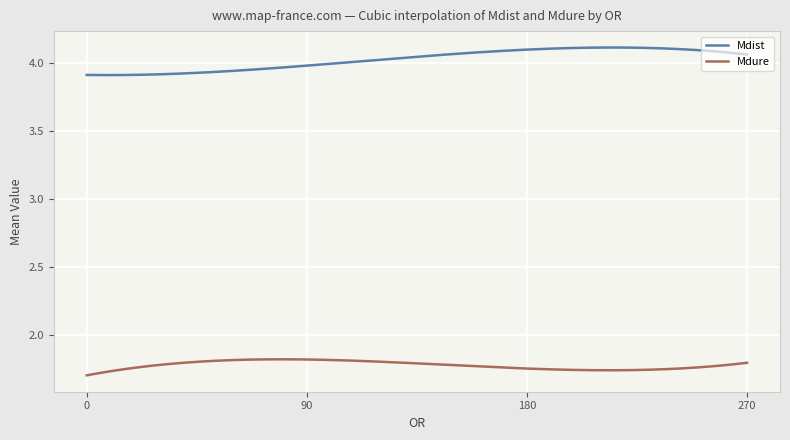

Which series has the largest range (max minus min)?

Mdist